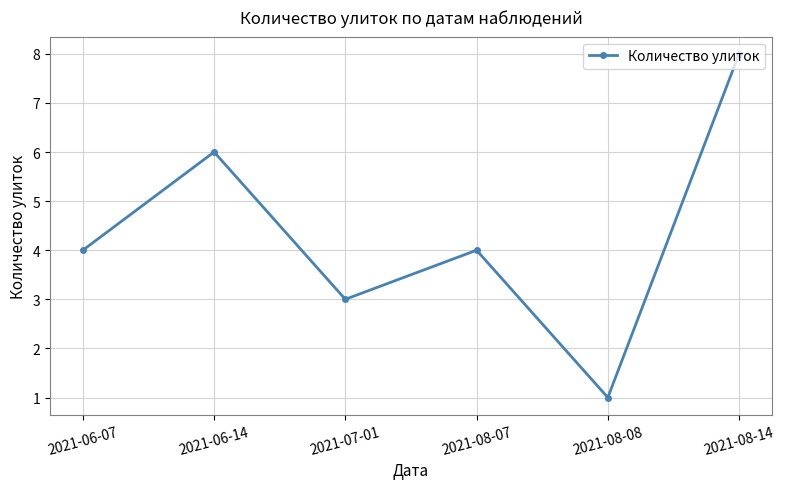

What is the change in value from 2021-06-14 to 2021-07-01?

-3